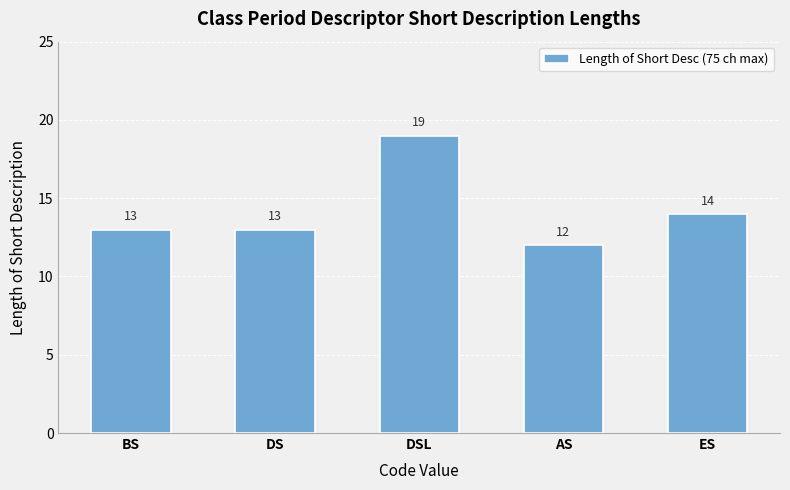

What is the greatest value displayed?

19